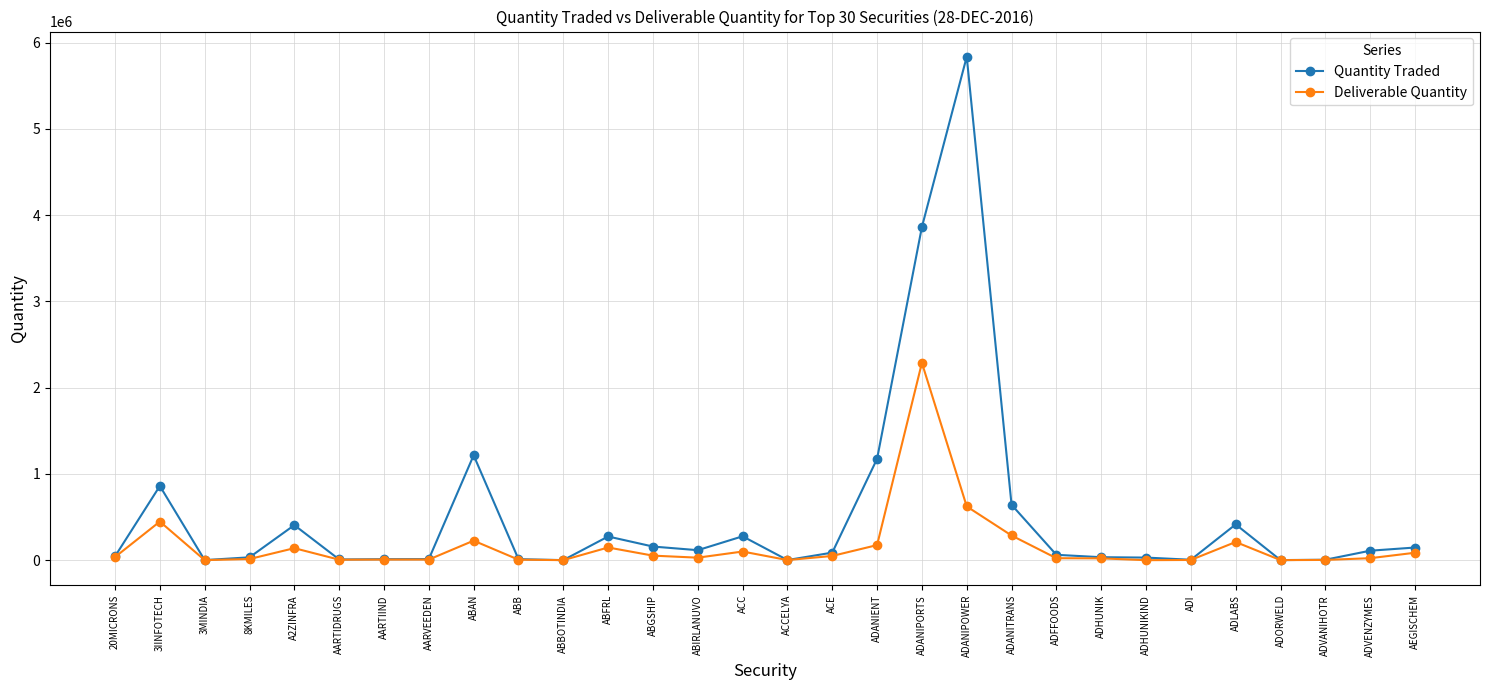

The Quantity Traded series shows 2526831 at ADANIPOWER. True or false?

False